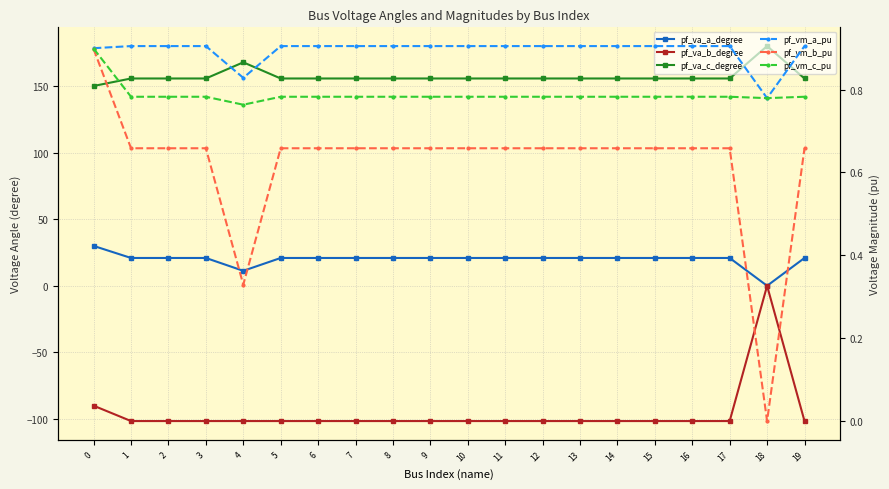

How many pf_vm_b_pu values are between 0 and 1?

20